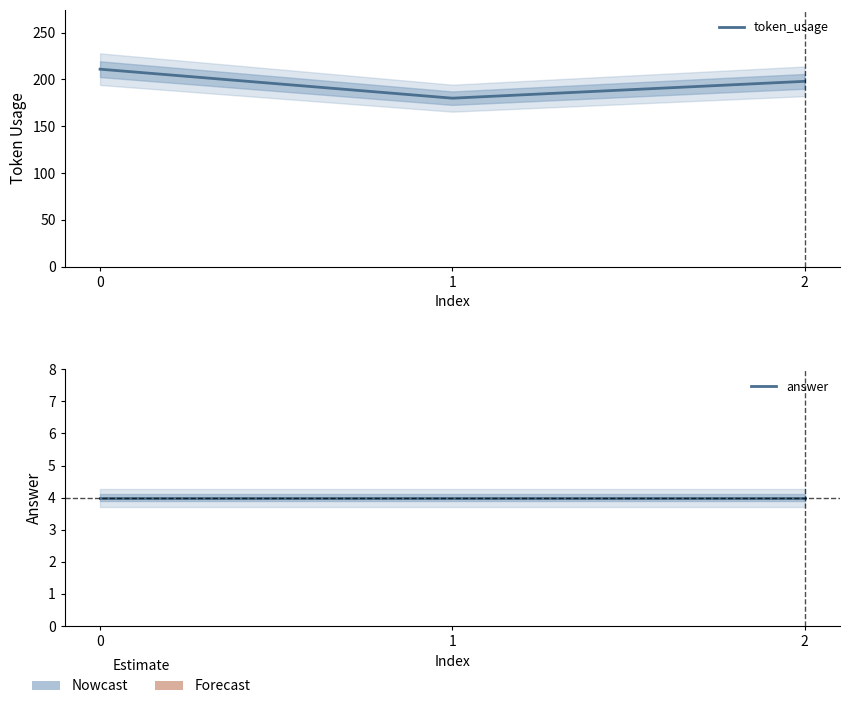

The value of answer at 0 is 4. True or false?

True